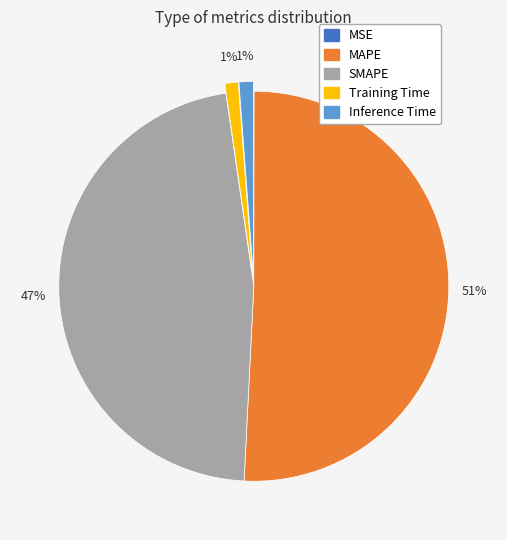

Combined, do Inference Time and SMAPE account for over 50%?

No